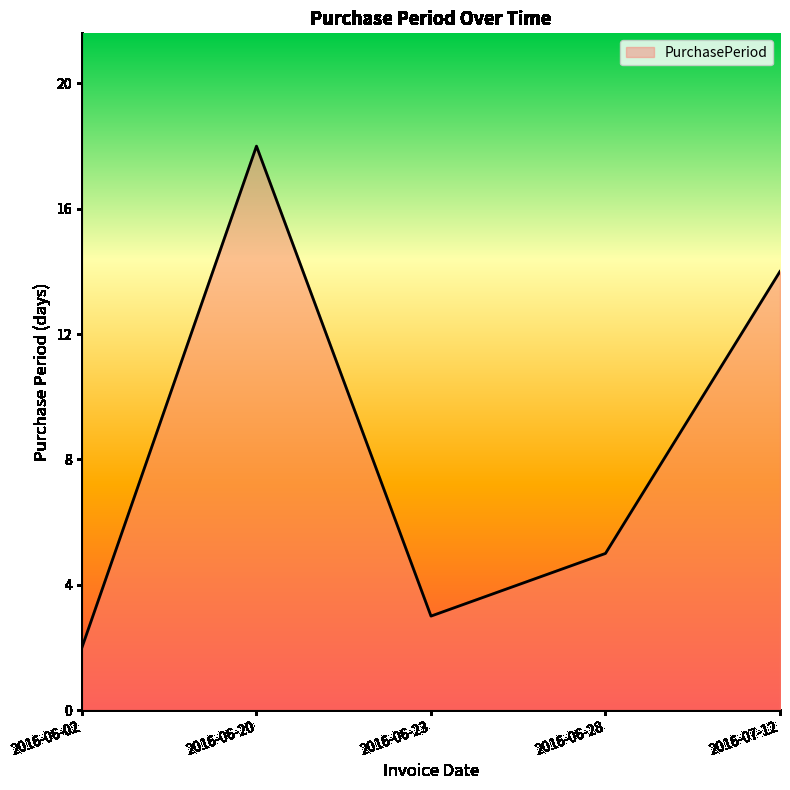

Where is the first local maximum?

2016-06-20